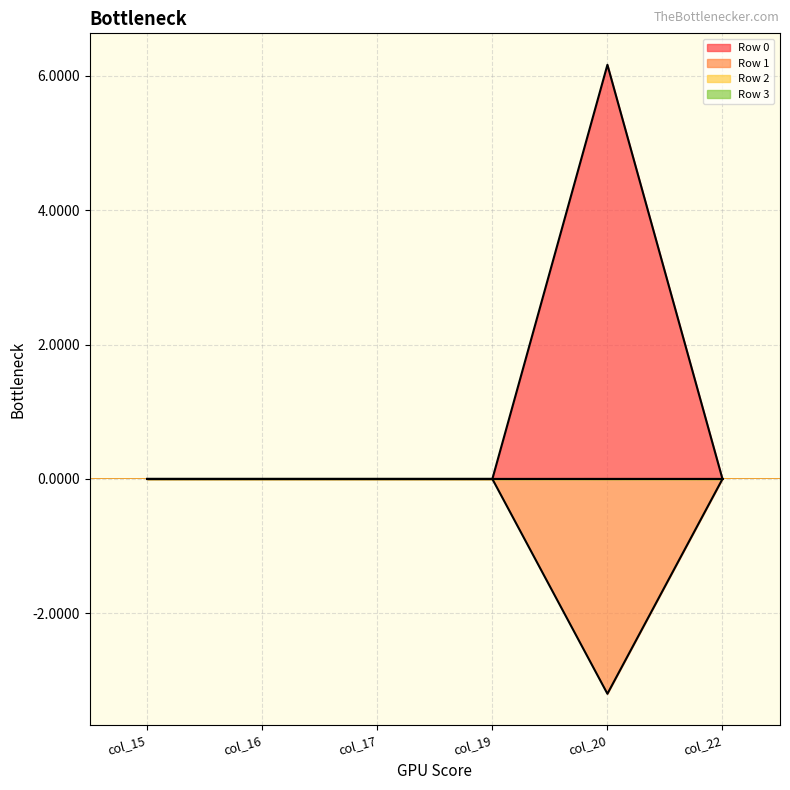

True or false: Row 1 and Row 0 cross at least once.

False